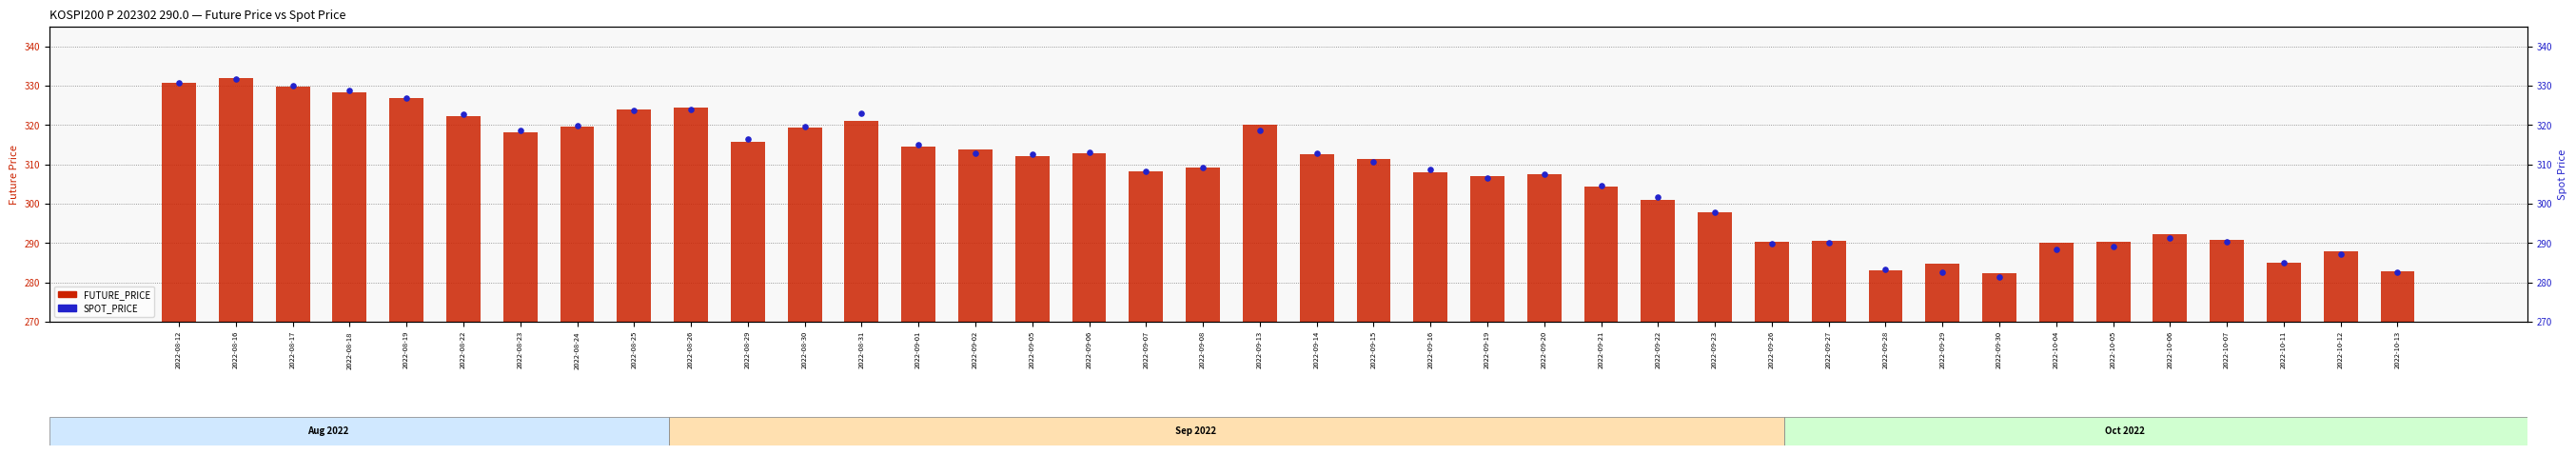

What is the total value across all series at 2022-09-29?

567.4